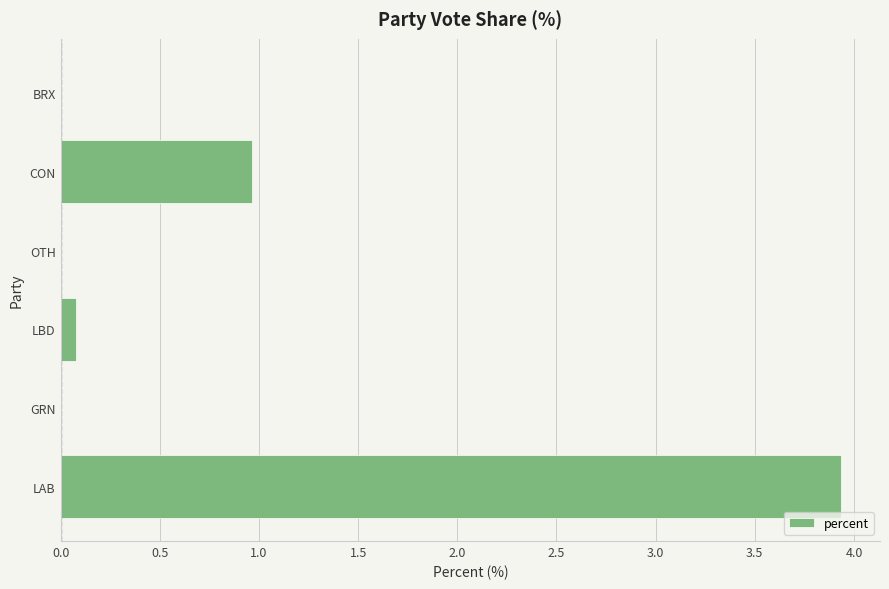

What is the average value?

0.8